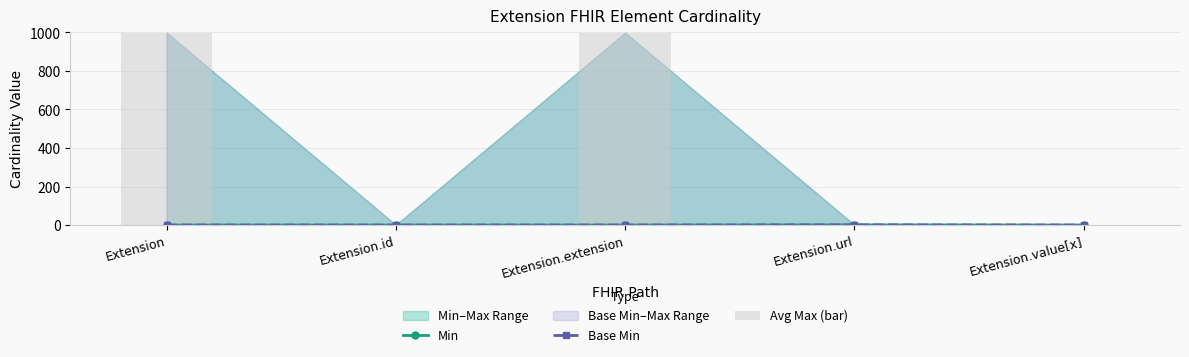

What is the sum of all Avg Max (bar) values?

2001